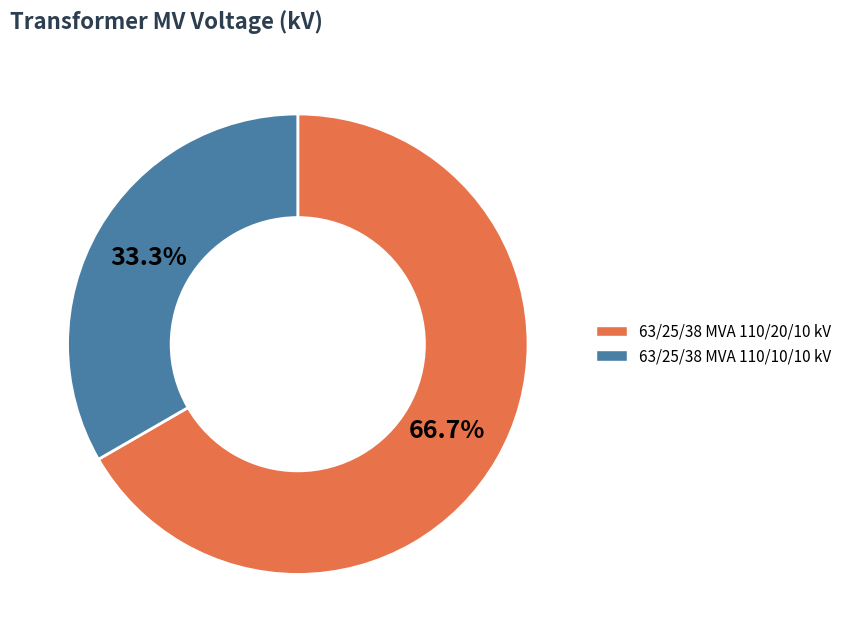

What percentage do 63/25/38 MVA 110/20/10 kV and 63/25/38 MVA 110/10/10 kV together represent?

100.0%